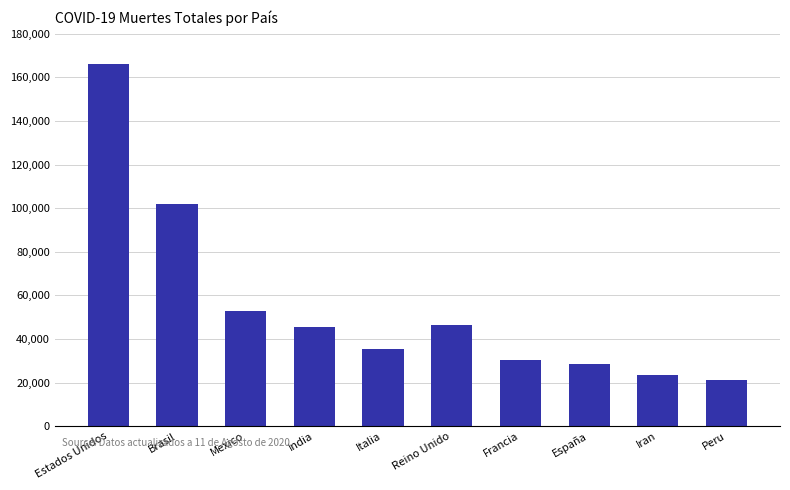

Count the number of data series in this chart.

1